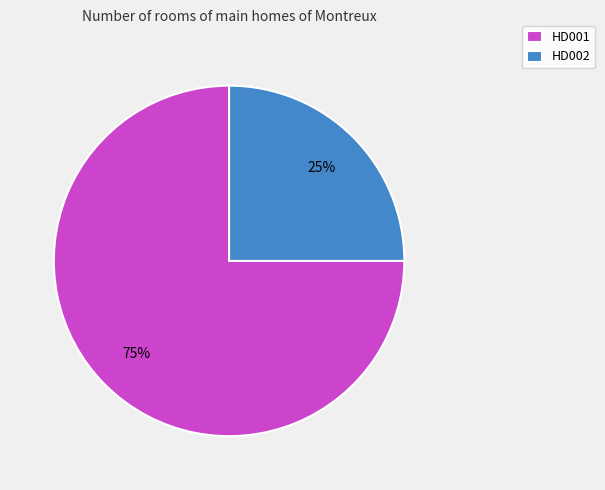

Rank the categories by value from lowest to highest.

HD002, HD001